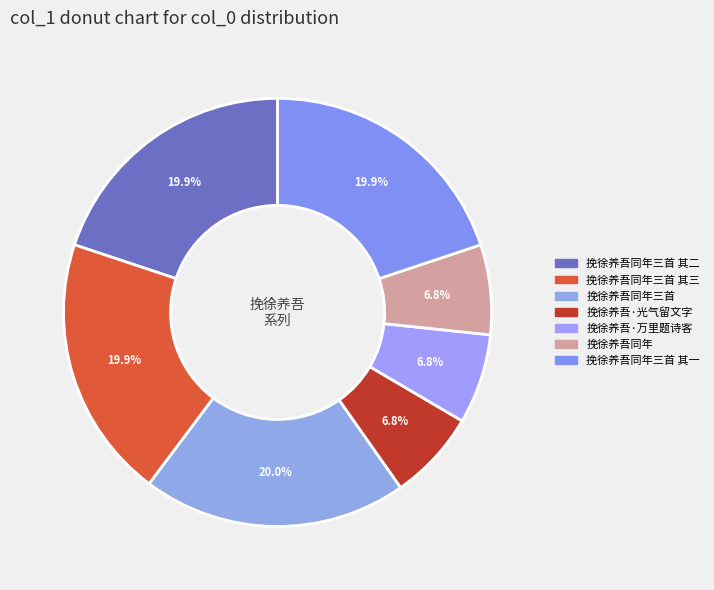

How many slices are in this pie chart?

7